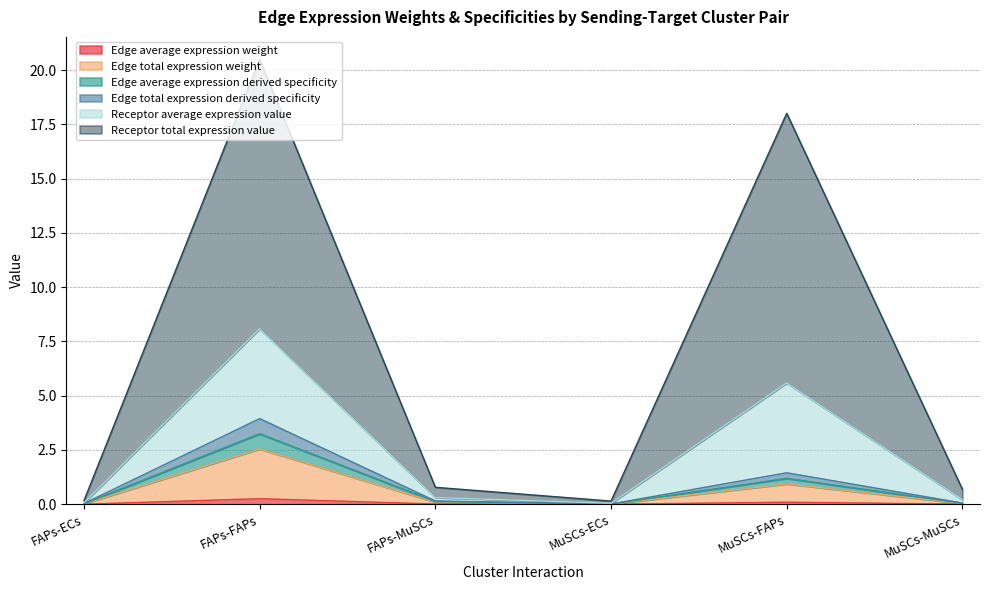

What position from the left is MuSCs-ECs?

4